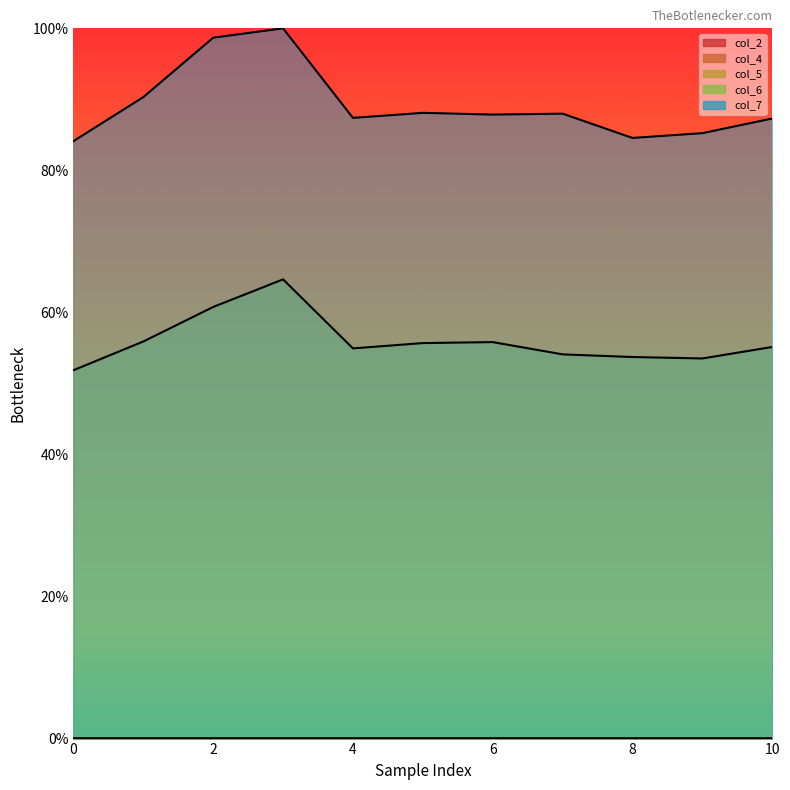

What is the sum of the col_7 values at 0 and 7?

172.1